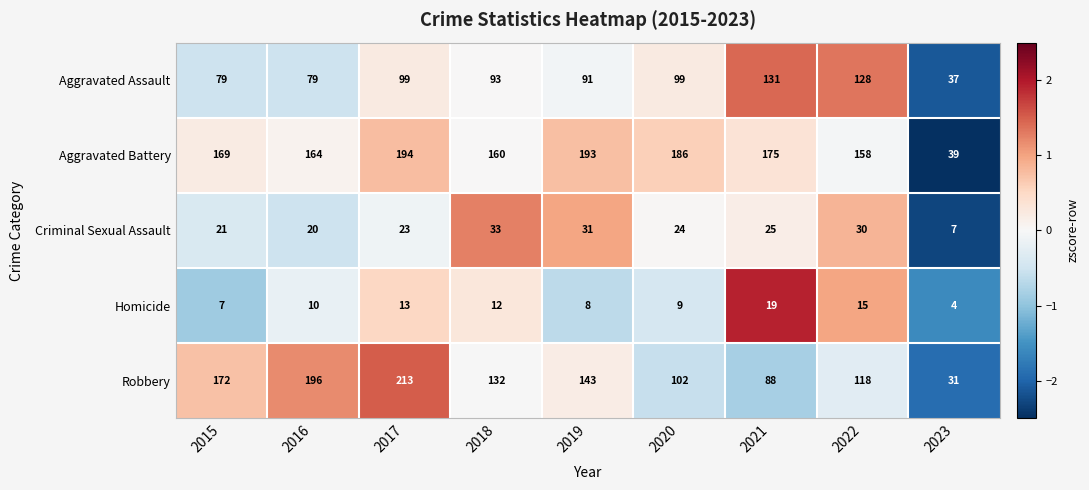

At which category is the sum across all series the highest?

2017